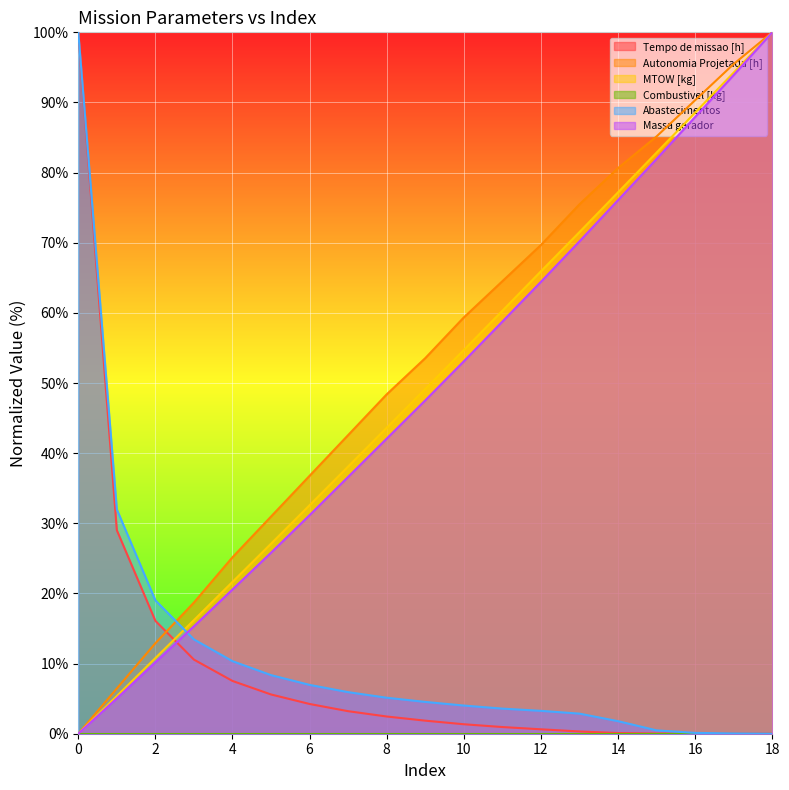

What is the difference between the highest and lowest values at 15?

85.1